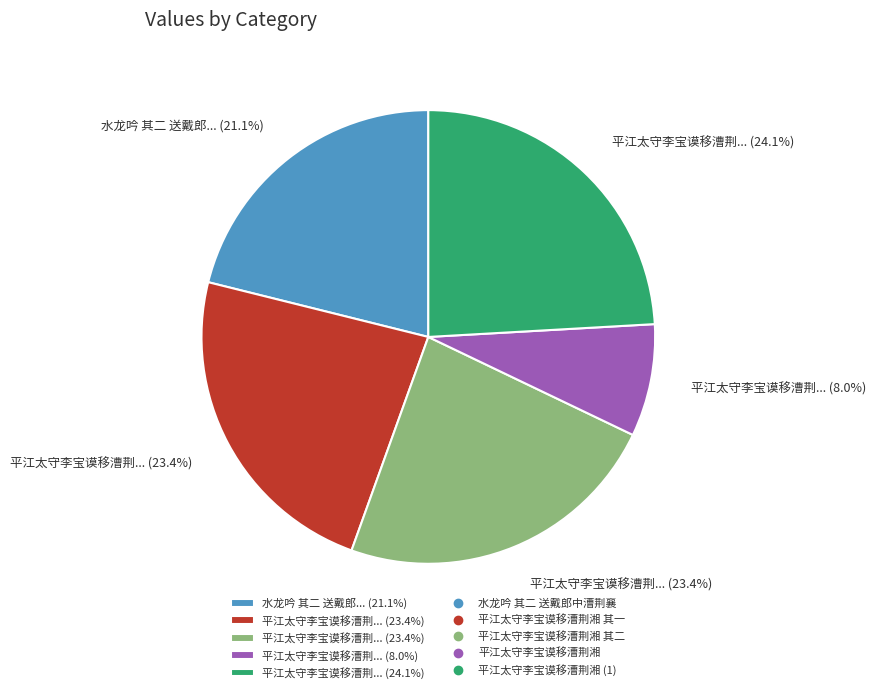

Is there a majority slice in this chart?

No